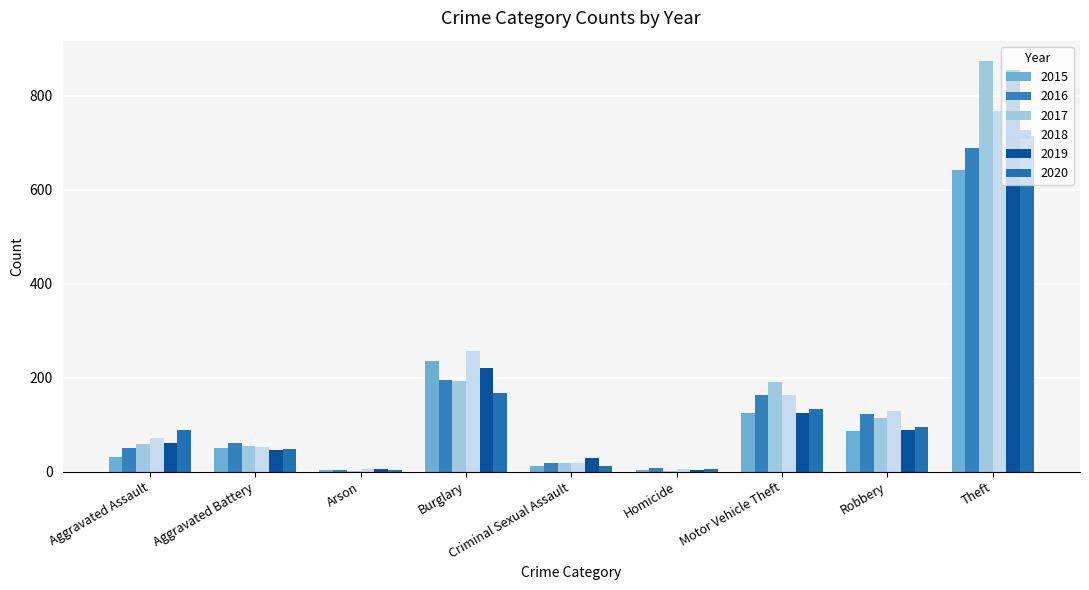

How many categories are shown in the chart?

9